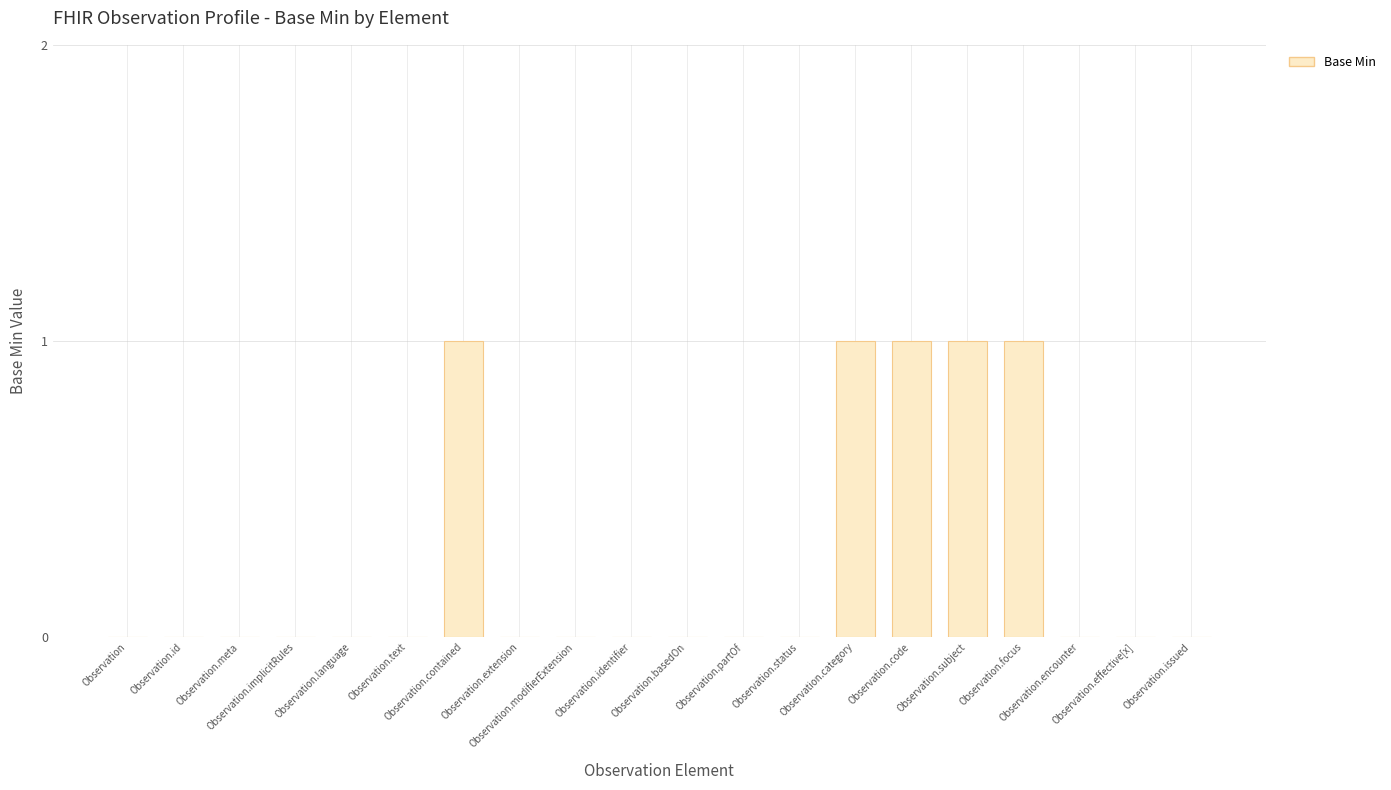

Reading right to left, transcribe all the data shown in this chart.

Observation.issued=0	Observation.effective[x]=0	Observation.encounter=0	Observation.focus=1	Observation.subject=1	Observation.code=1	Observation.category=1	Observation.status=0	Observation.partOf=0	Observation.basedOn=0	Observation.identifier=0	Observation.modifierExtension=0	Observation.extension=0	Observation.contained=1	Observation.text=0	Observation.language=0	Observation.implicitRules=0	Observation.meta=0	Observation.id=0	Observation=0